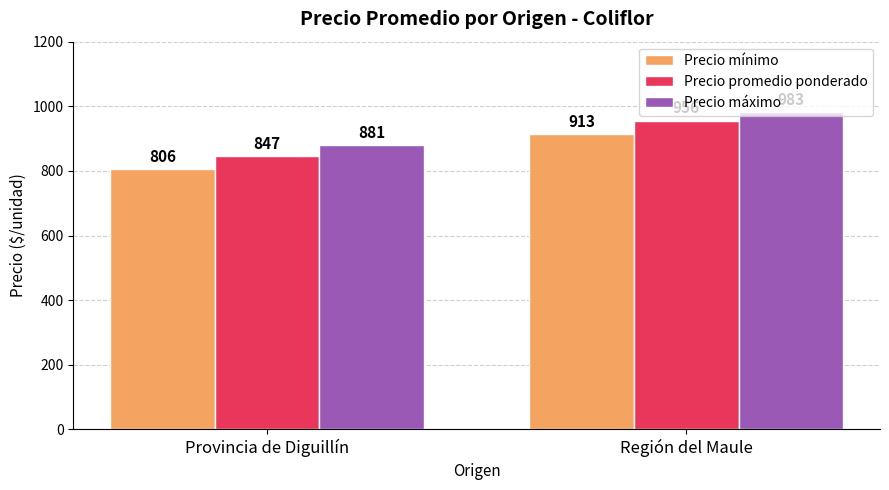

Count the Precio mínimo values in the range 806 to 913.

2